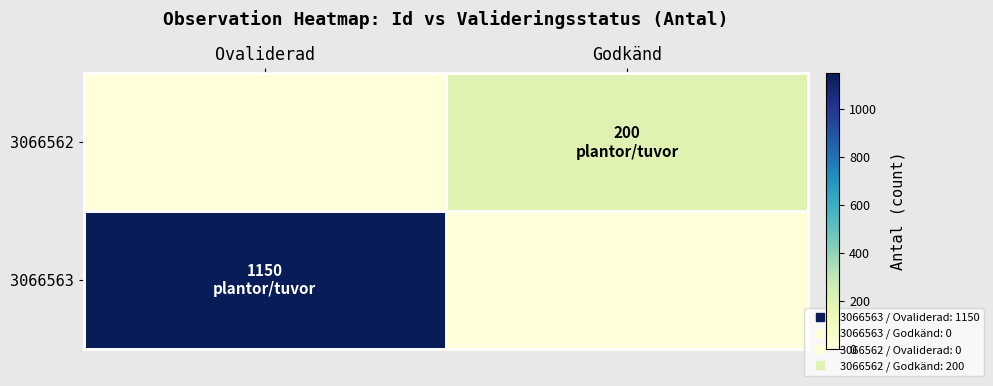

Reading left to right, what are all the values shown in this chart?

3066563: Ovaliderad=1150	Godkänd=0
3066562: Ovaliderad=0	Godkänd=200